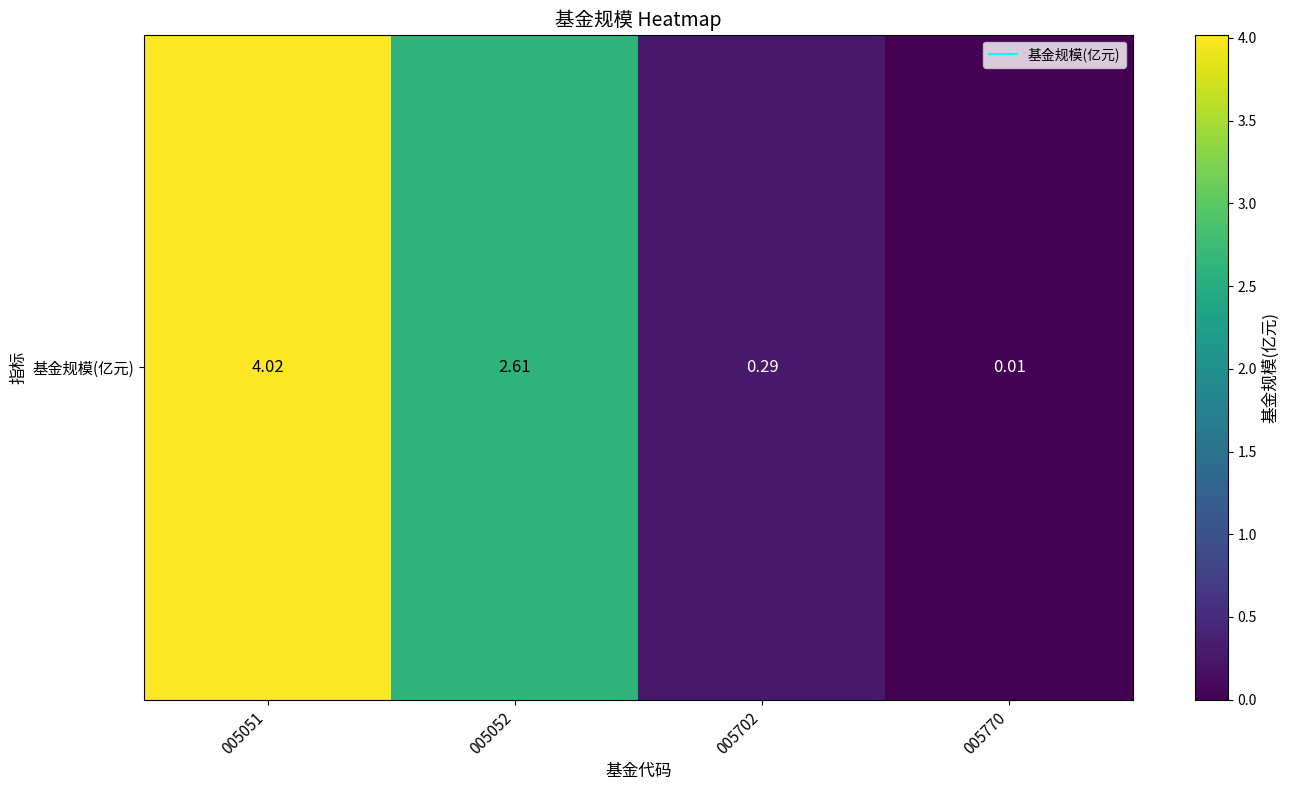

List the labels in order of value, largest first.

005051, 005052, 005702, 005770